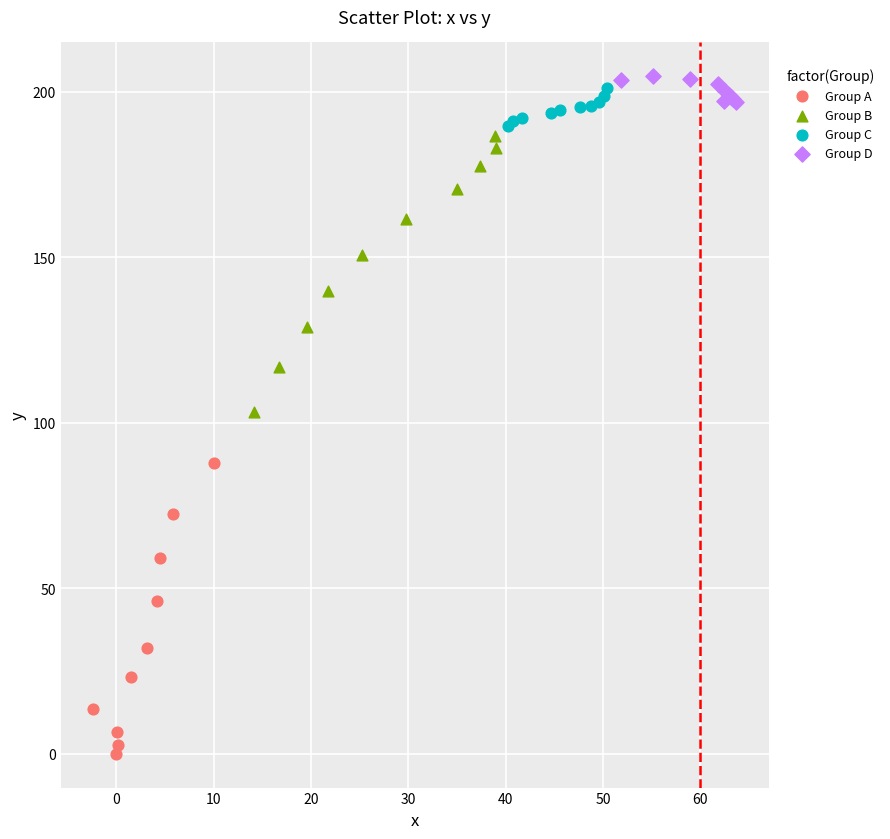

Which series has the widest spread of Y values?

Group A